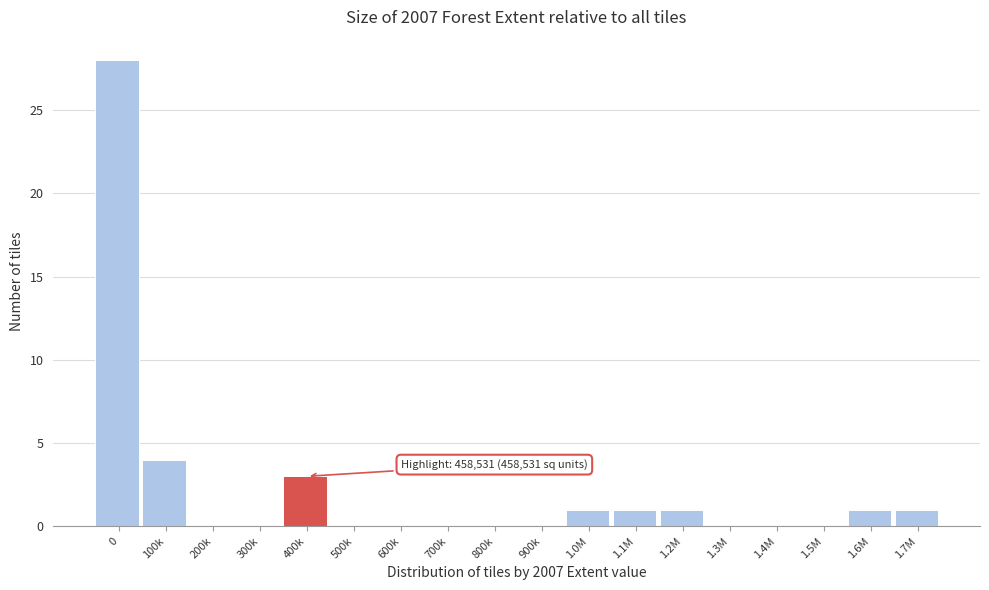

Reading right to left, extract all data points from this chart.

1.7M=1	1.6M=1	1.5M=0	1.4M=0	1.3M=0	1.2M=1	1.1M=1	1.0M=1	900k=0	800k=0	700k=0	600k=0	500k=0	400k=3	300k=0	200k=0	100k=4	0=28